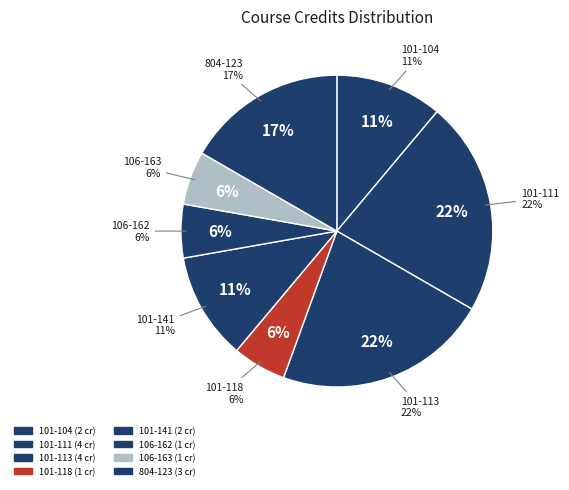

What is the smallest slice in the pie chart?

101-118